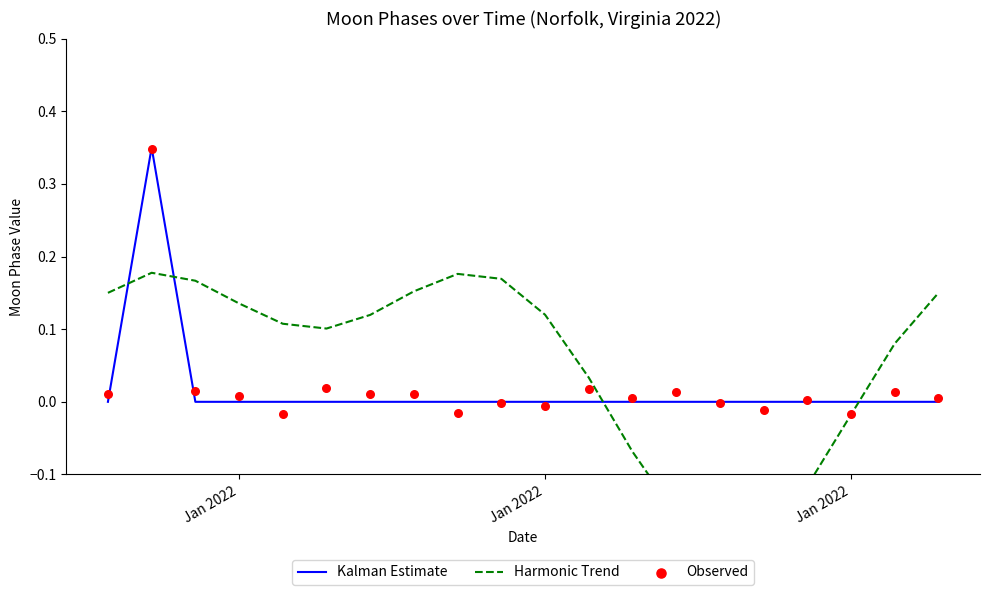

Which series reaches the minimum Y coordinate?

Harmonic Trend